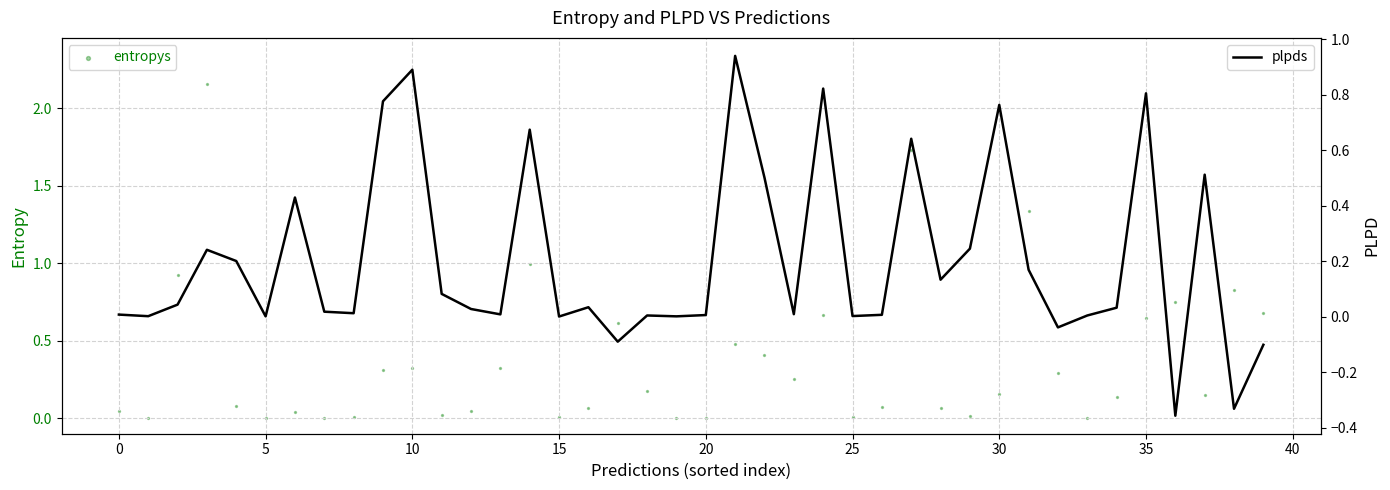

Which series contains the highest Y value?

entropys